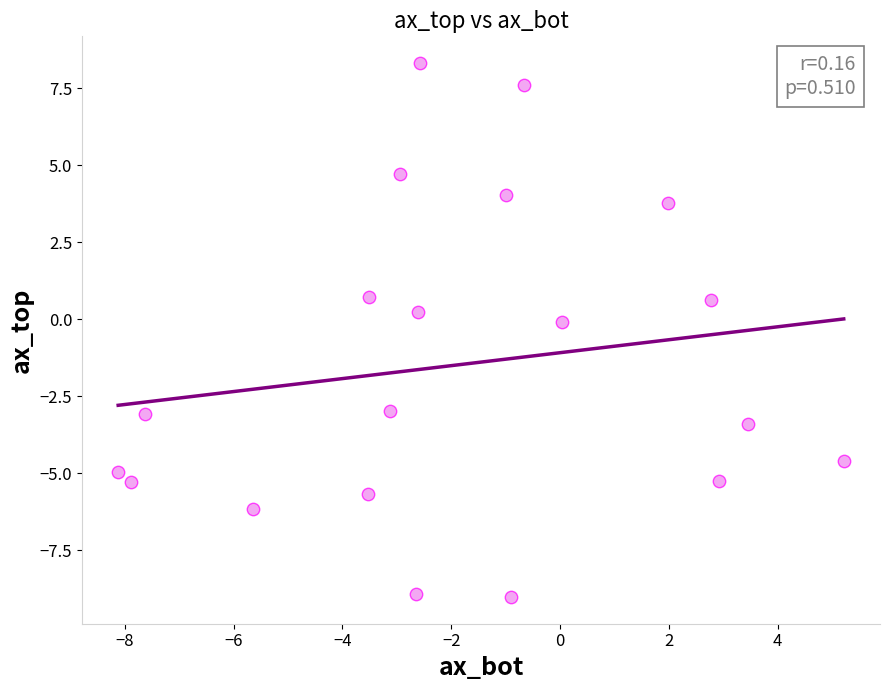

What is the range of Y values (max minus min)?

17.3